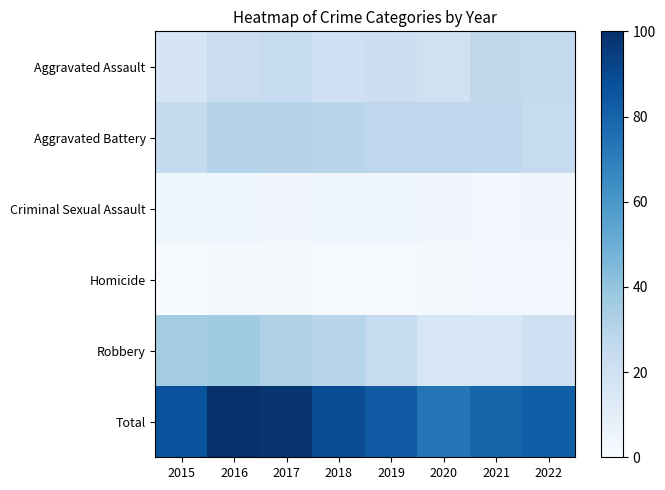

Reading left to right, transcribe all the data shown in this chart.

Aggravated Assault: 2015=16.8	2016=22.7	2017=24.7	2018=20.6	2019=21.7	2020=19.6	2021=27.2	2022=26.1
Aggravated Battery: 2015=25.5	2016=29.8	2017=30.8	2018=29.1	2019=27.4	2020=27.5	2021=26.6	2022=24.7
Criminal Sexual Assault: 2015=3.6	2016=4.4	2017=3.4	2018=3.9	2019=4.5	2020=3.2	2021=2.5	2022=3.2
Homicide: 2015=0.0	2016=1.6	2017=2.1	2018=1.3	2019=1.0	2020=2.3	2021=2.9	2022=2.6
Robbery: 2015=35.7	2016=36.6	2017=32.1	2018=29.4	2019=24.3	2020=16.2	2021=15.5	2022=20.9
Total: 2015=86.5	2016=100.0	2017=98.0	2018=89.3	2019=83.8	2020=73.7	2021=79.6	2022=82.3